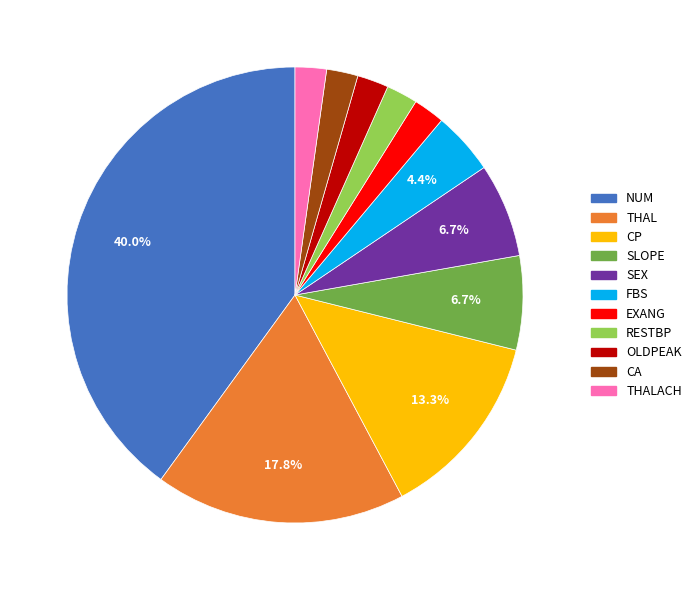

Is there a majority slice in this chart?

No